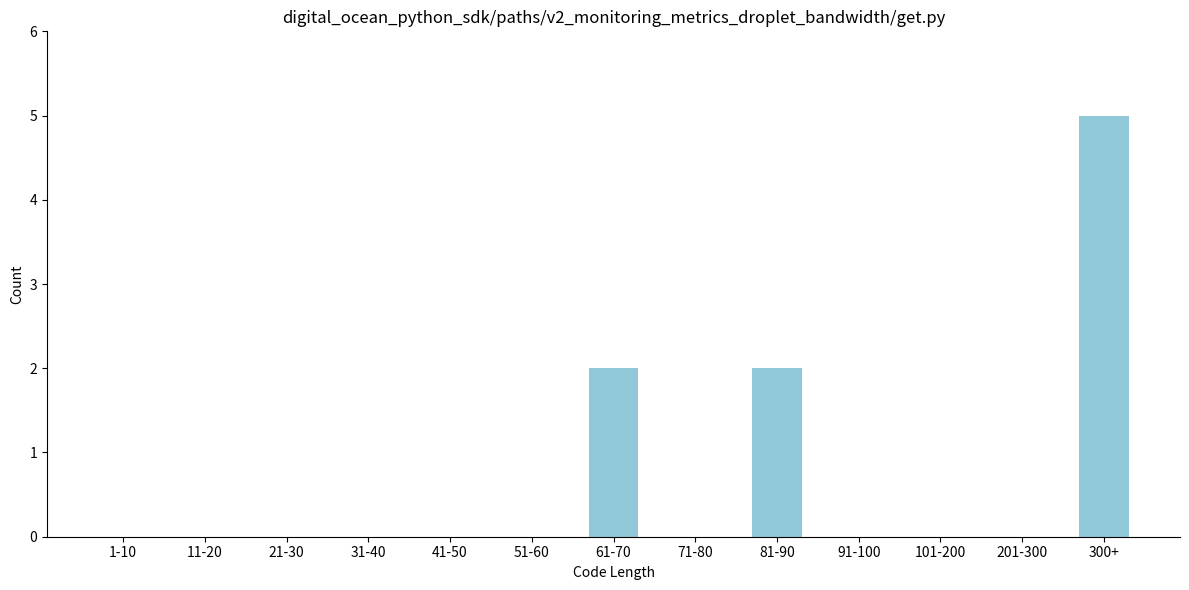

Reading left to right, list all the values displayed in this chart.

1-10=0	11-20=0	21-30=0	31-40=0	41-50=0	51-60=0	61-70=2	71-80=0	81-90=2	91-100=0	101-200=0	201-300=0	300+=5